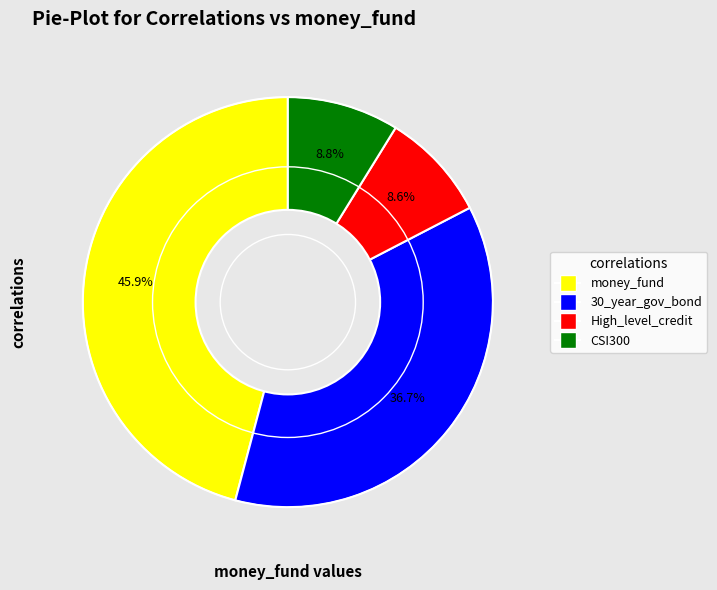

To the nearest percent, what portion does 30_year_gov_bond represent?

37%